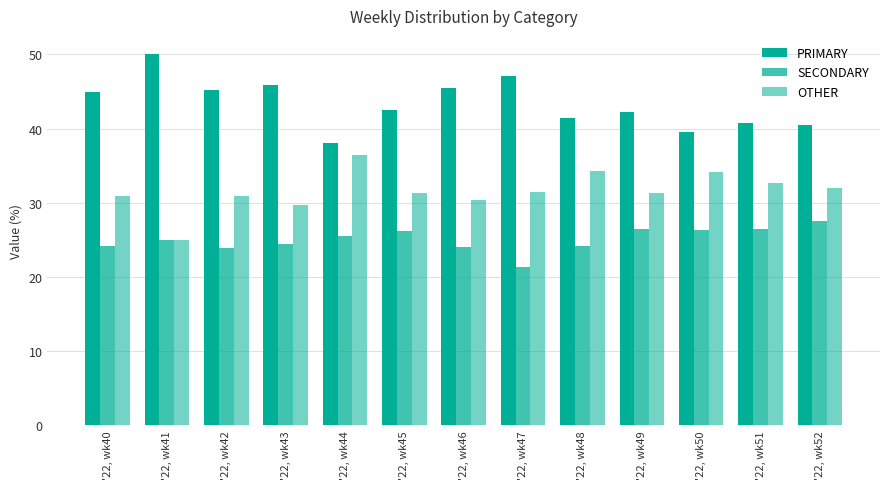

How many bars are there in each group?

3